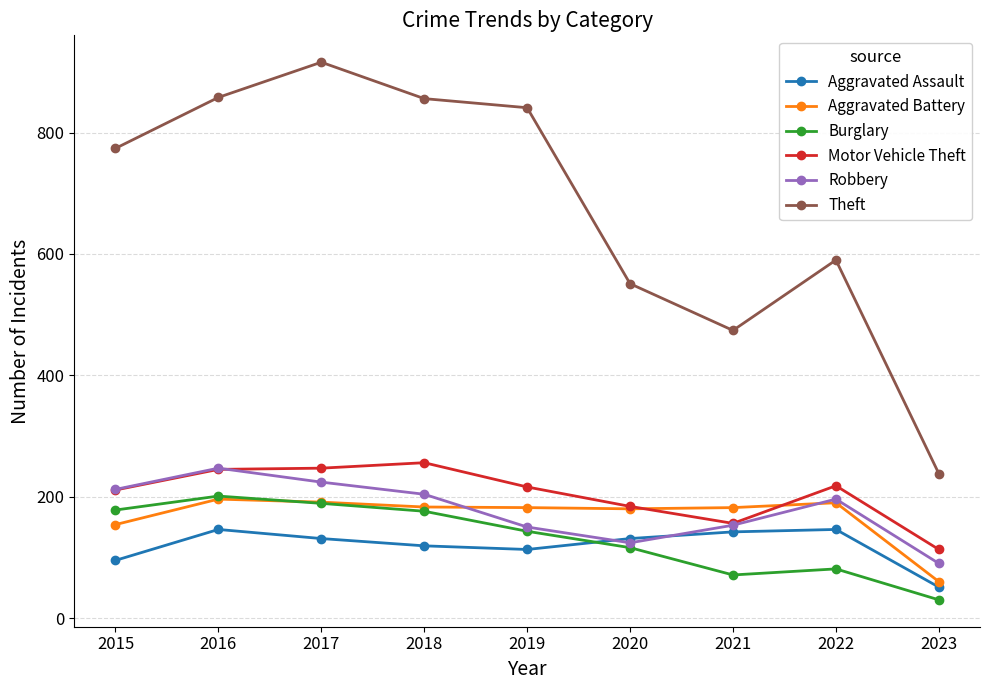

Is the value of Robbery at 2018 greater than the value of Aggravated Battery at 2015?

Yes